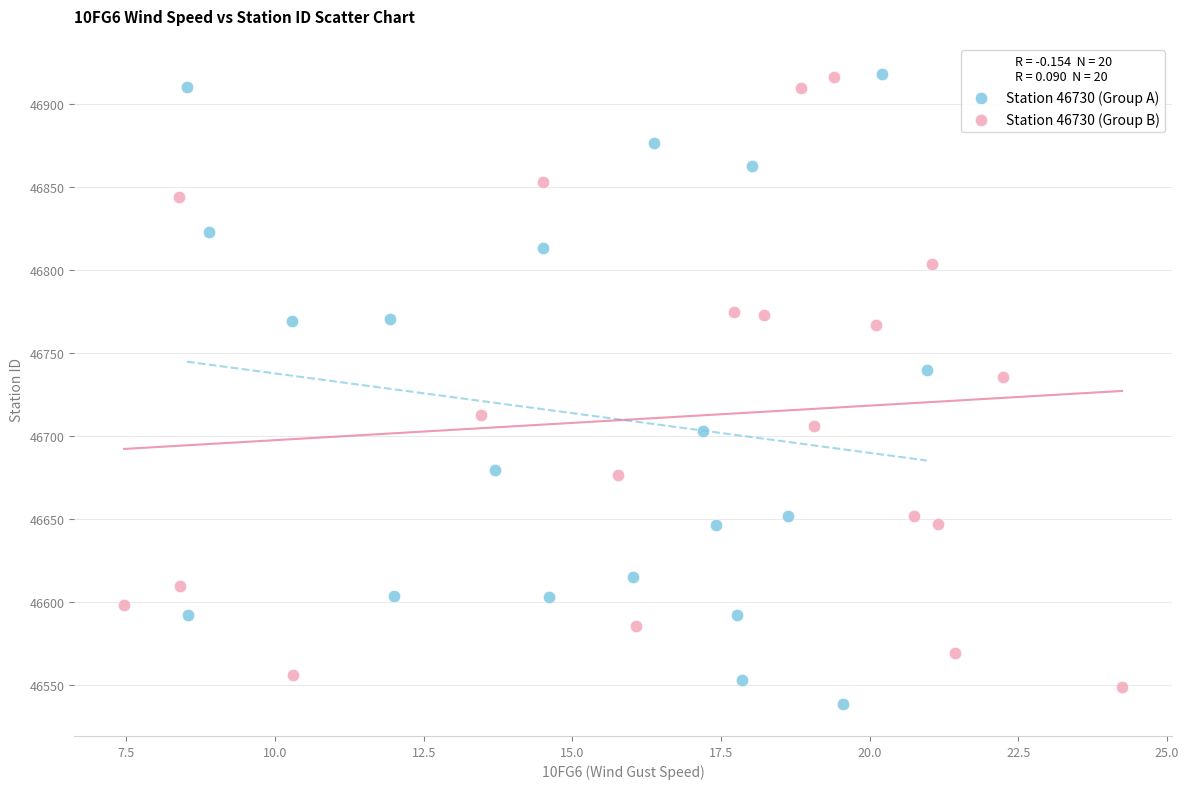

What are all the series names shown in the legend?

Station 46730 (Group A), Station 46730 (Group B)